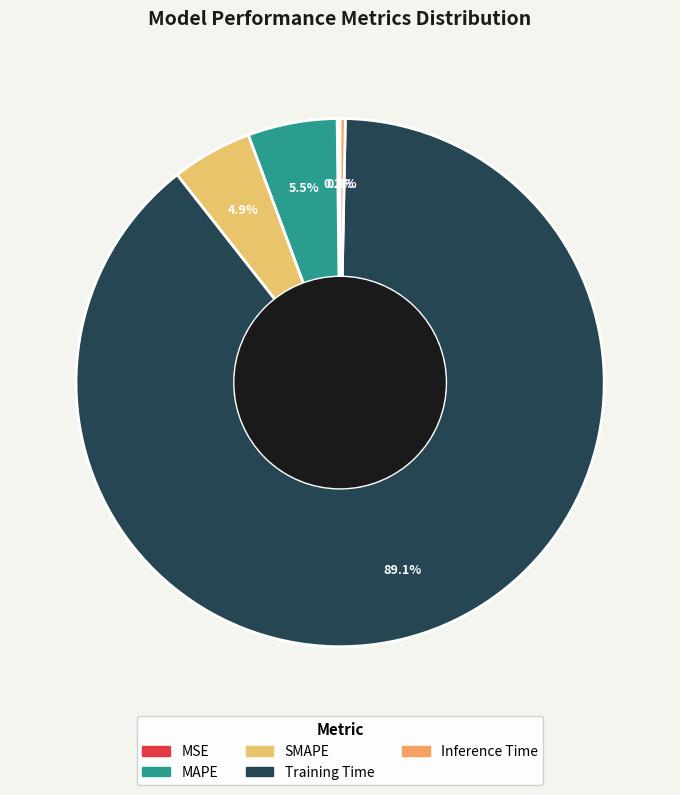

To the nearest percent, what is the difference between the largest and smallest slice percentages?

89%